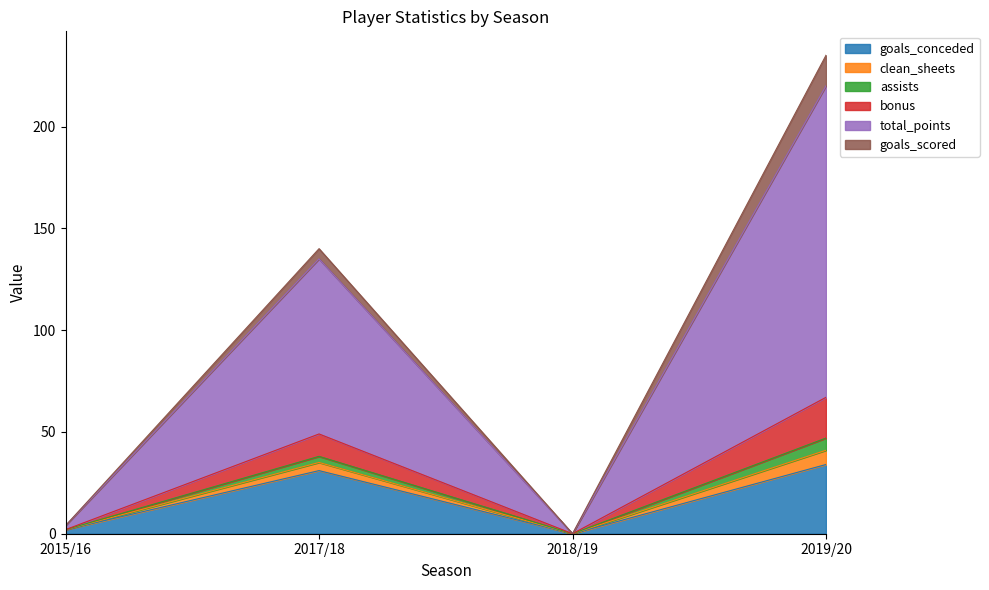

How many lines are shown in the chart?

6